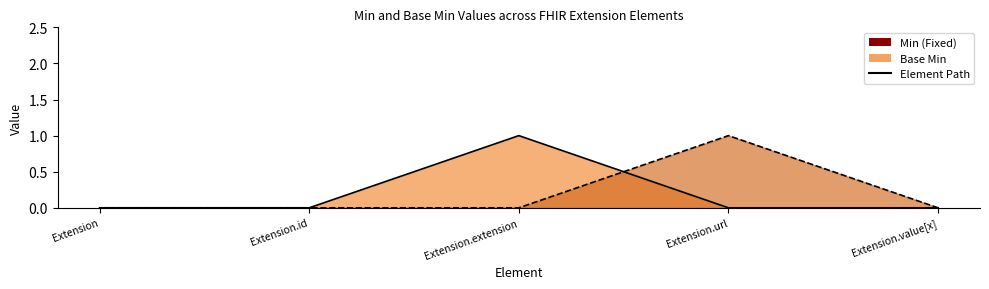

Rank the categories by Min value from highest to lowest.

Extension.url, Extension, Extension.id, Extension.extension, Extension.value[x]